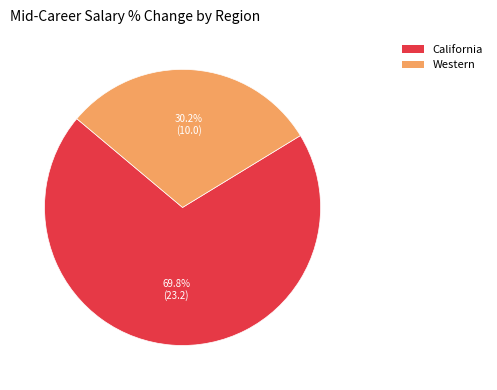

Is the sum of California and Western greater than half?

Yes